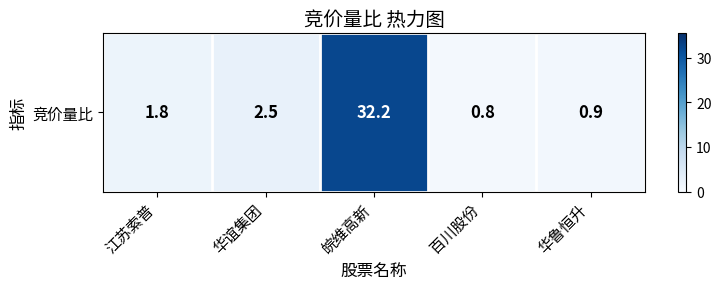

How many values exceed 1?

3